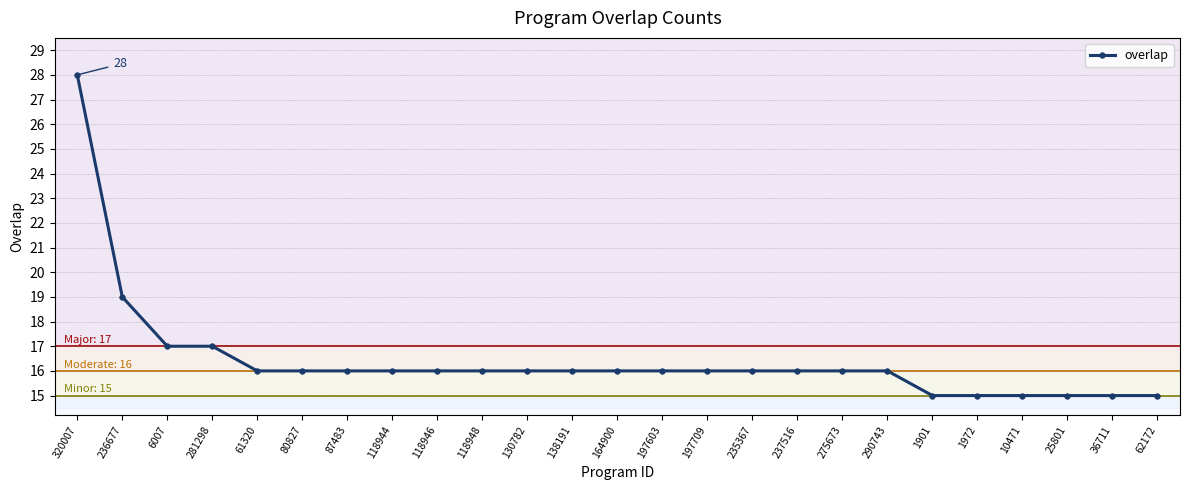

True or false: the data shows 24 at 130782.

False